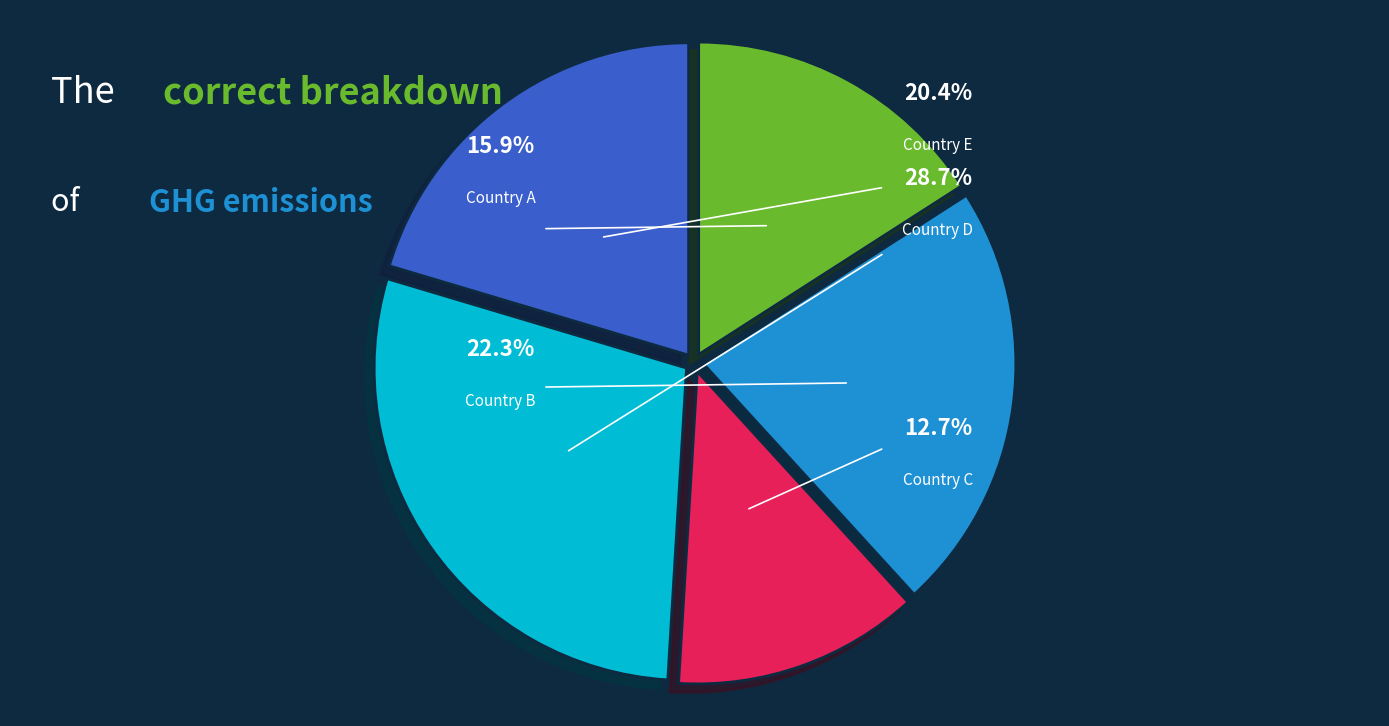

To the nearest percent, what is the combined percentage of Country B and Country D?

51%